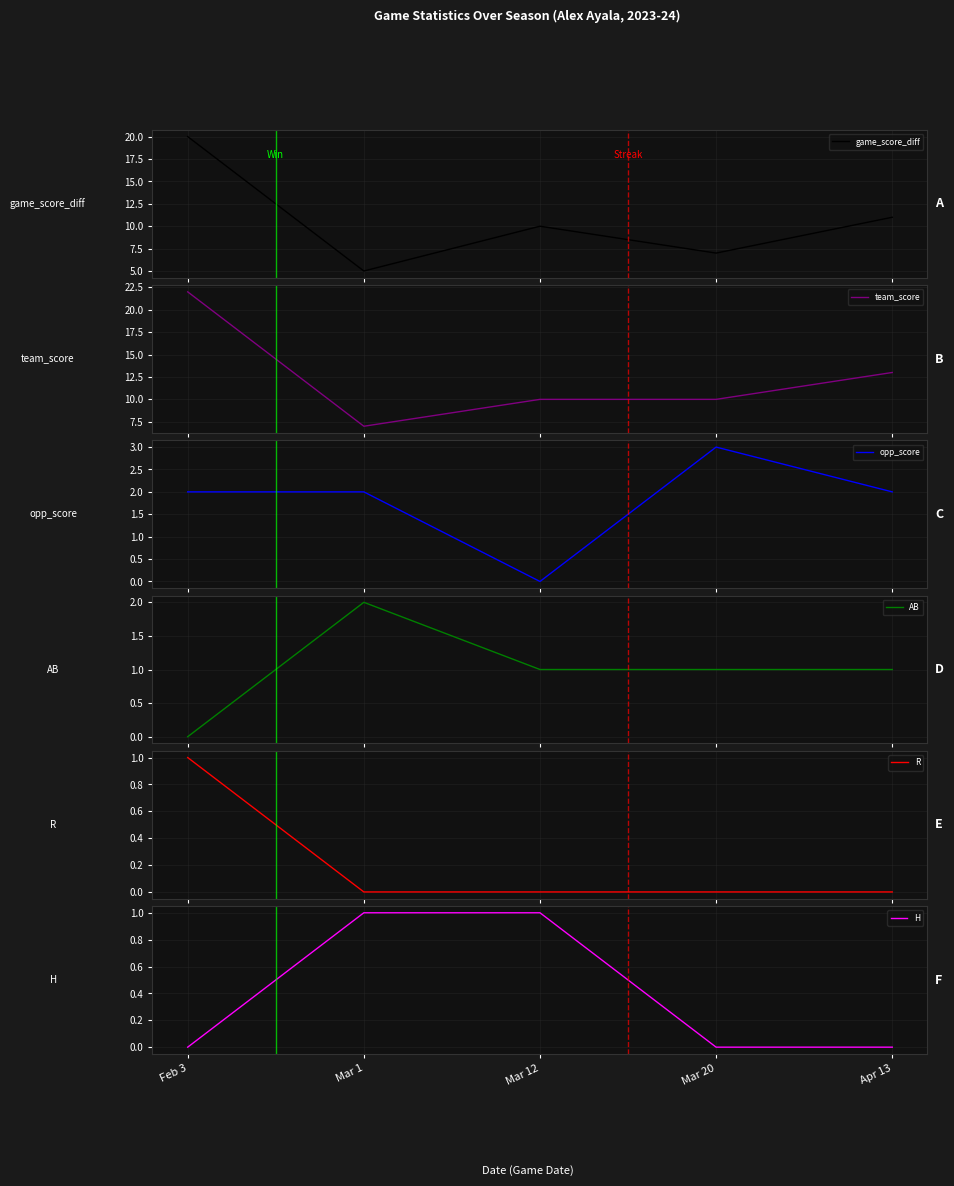

Reading left to right, extract all data points from this chart.

game_score_diff: 20	5	10	7	11
team_score: 22	7	10	10	13
opp_score: 2	2	0	3	2
AB: 0	2	1	1	1
R: 1	0	0	0	0
H: 0	1	1	0	0